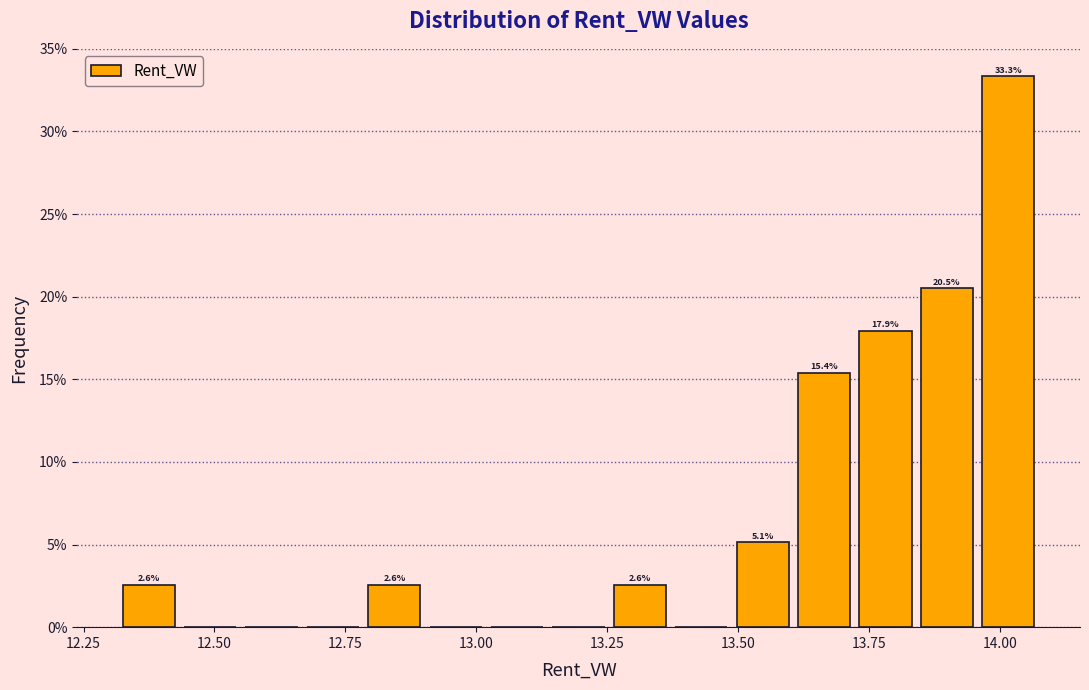

Read against the x-axis, roughly where is the centre of the tallest bar?

14.00